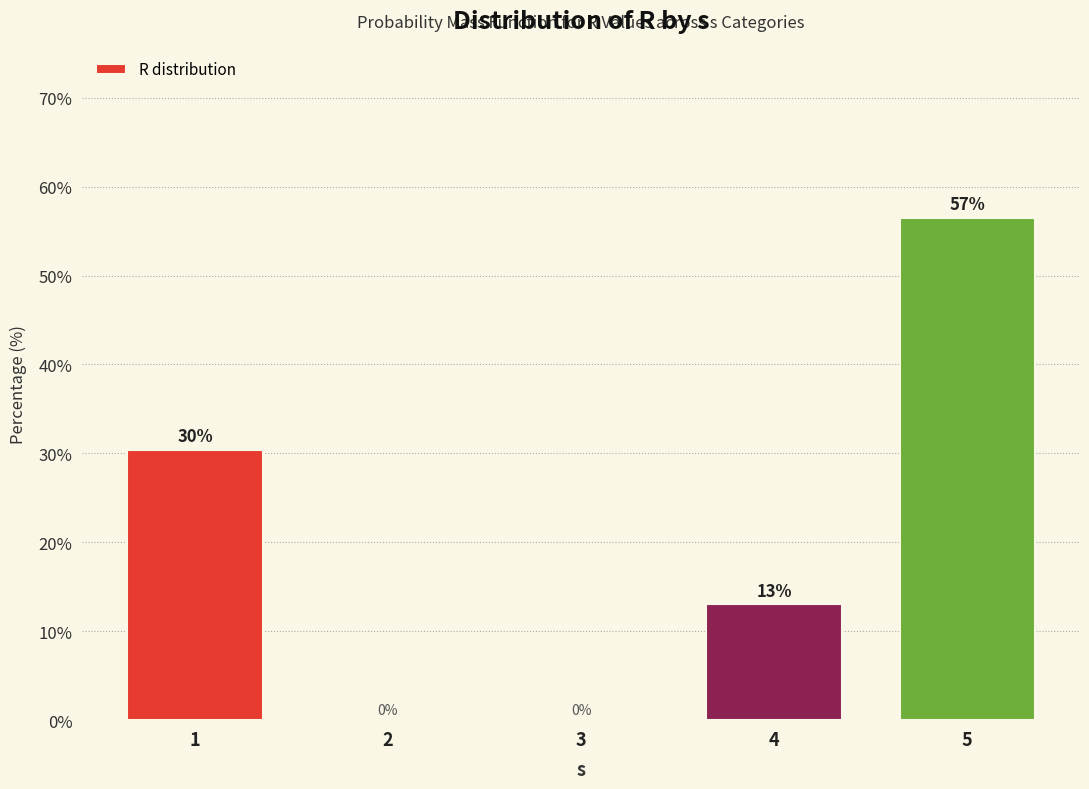

Which category has the highest value across all series?

5